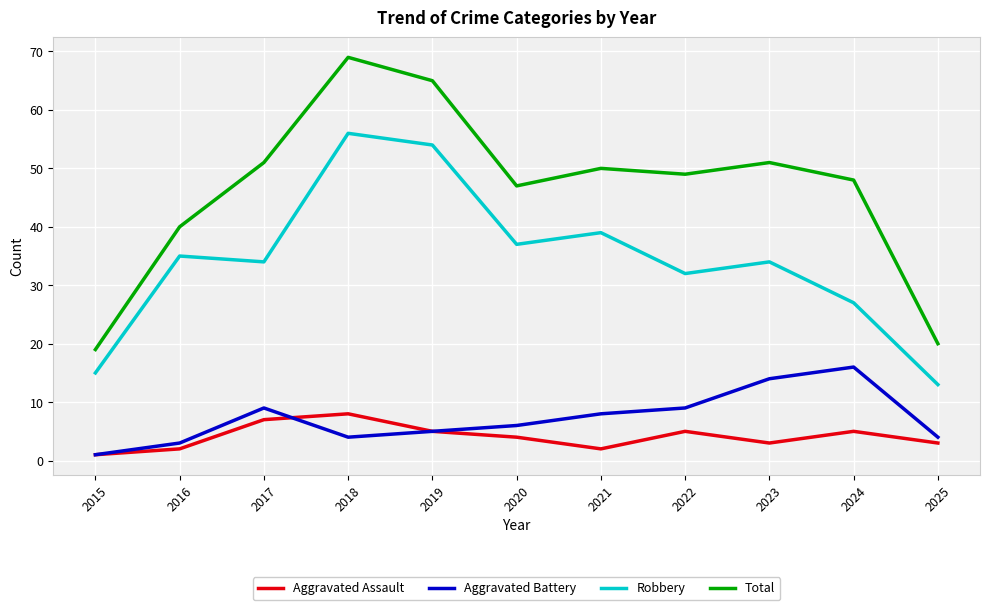

What is the difference between the second highest and minimum values in the Aggravated Battery series?

13